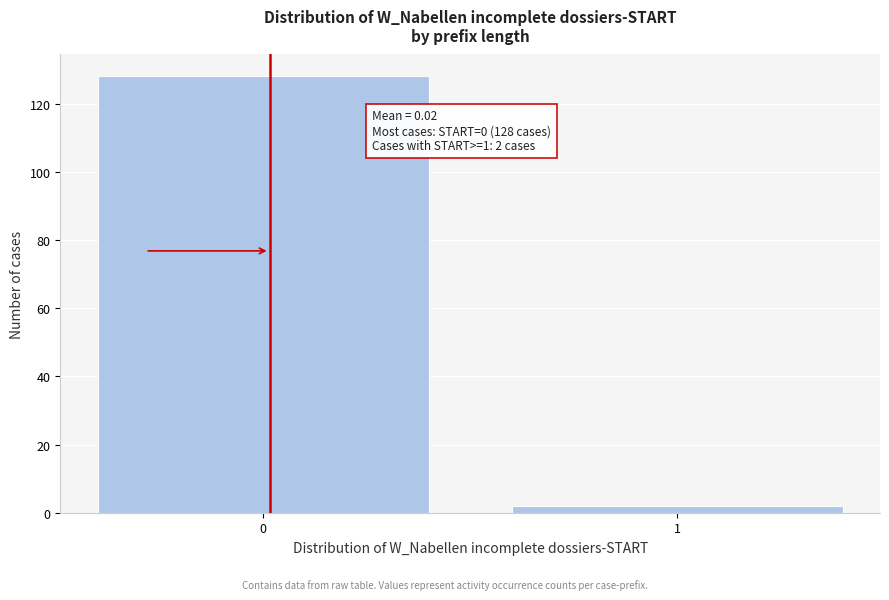

Reading right to left, extract all data points from this chart.

1=2	0=128